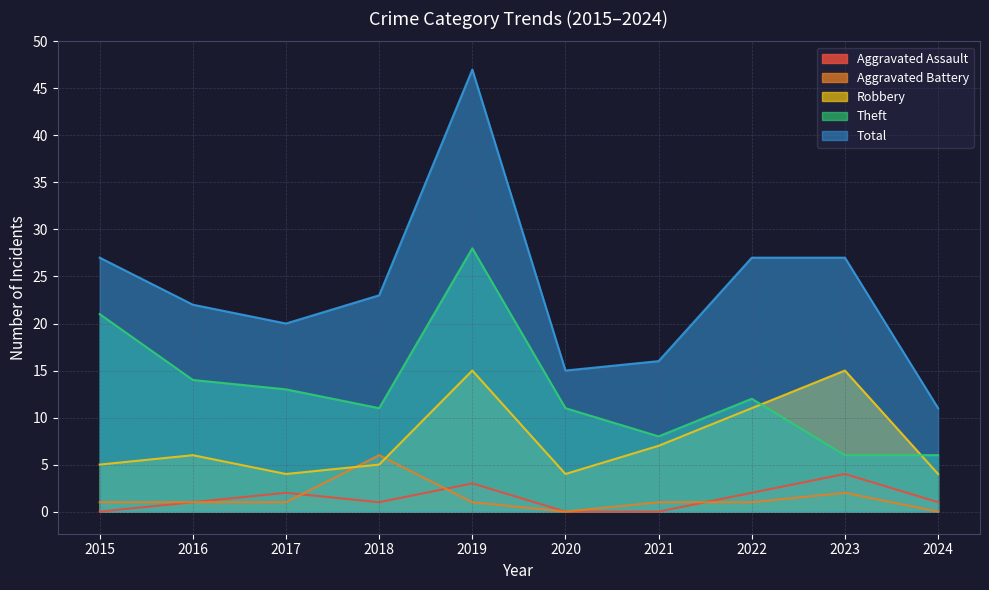

What are all the series names shown in the legend?

Aggravated Assault, Aggravated Battery, Robbery, Theft, Total